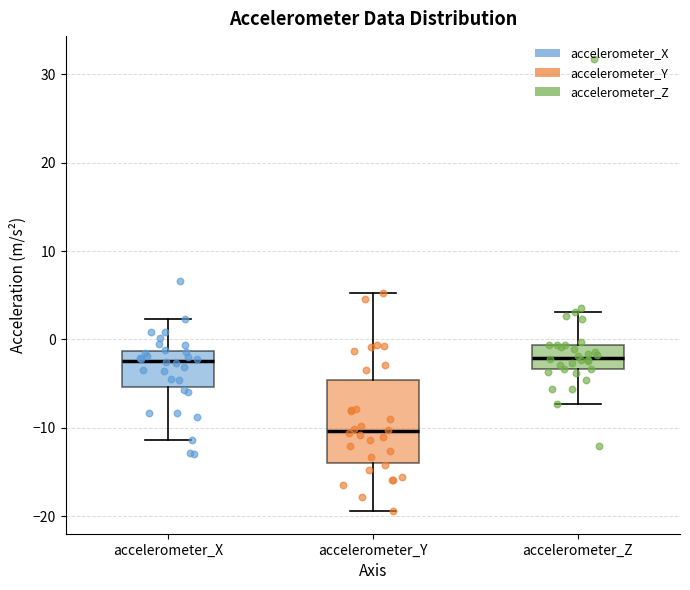

Where does the lower whisker of the box for accelerometer_Z end on the y-axis? The values are not printed on the chart, so give them approximately, as read against the axis.

-7